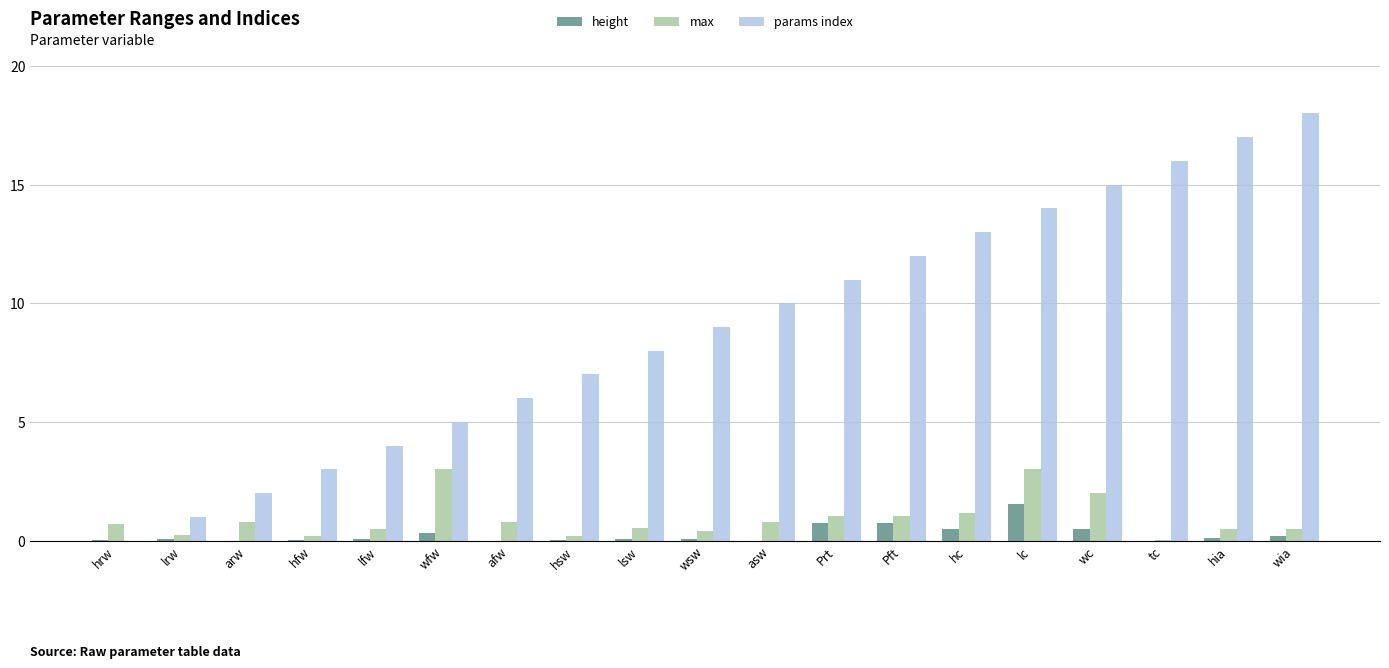

Does the chart contain stacked bars?

No